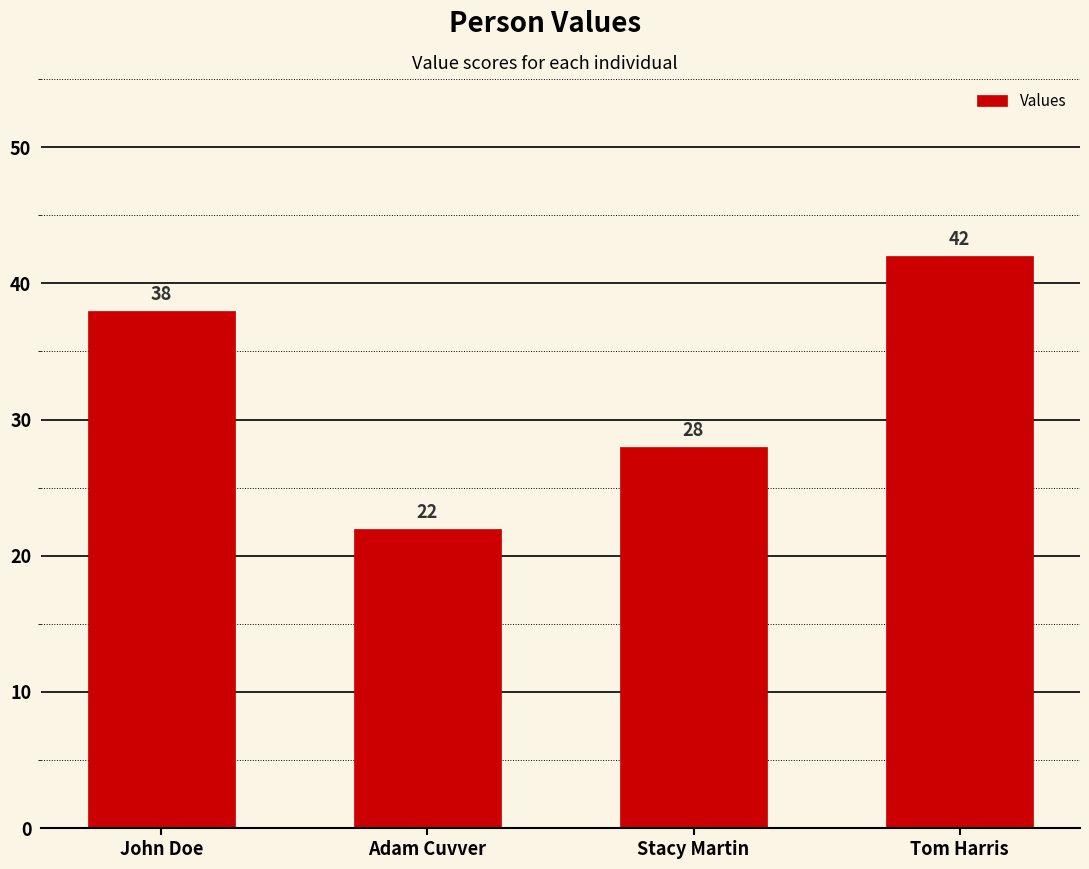

Approximately how many times larger is the value at Adam Cuvver compared to Stacy Martin?

0.8